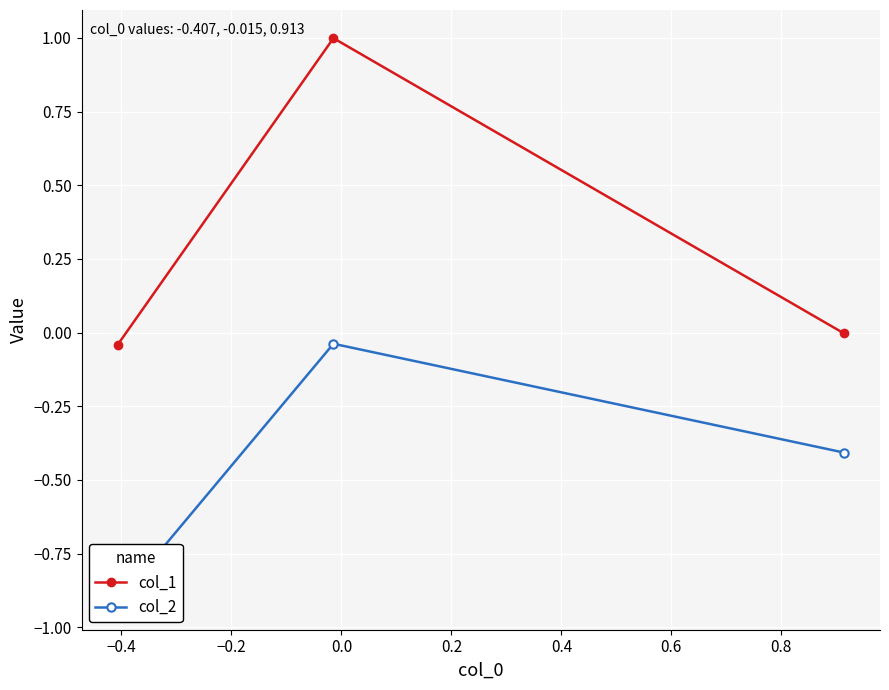

How many lines are shown in the chart?

2